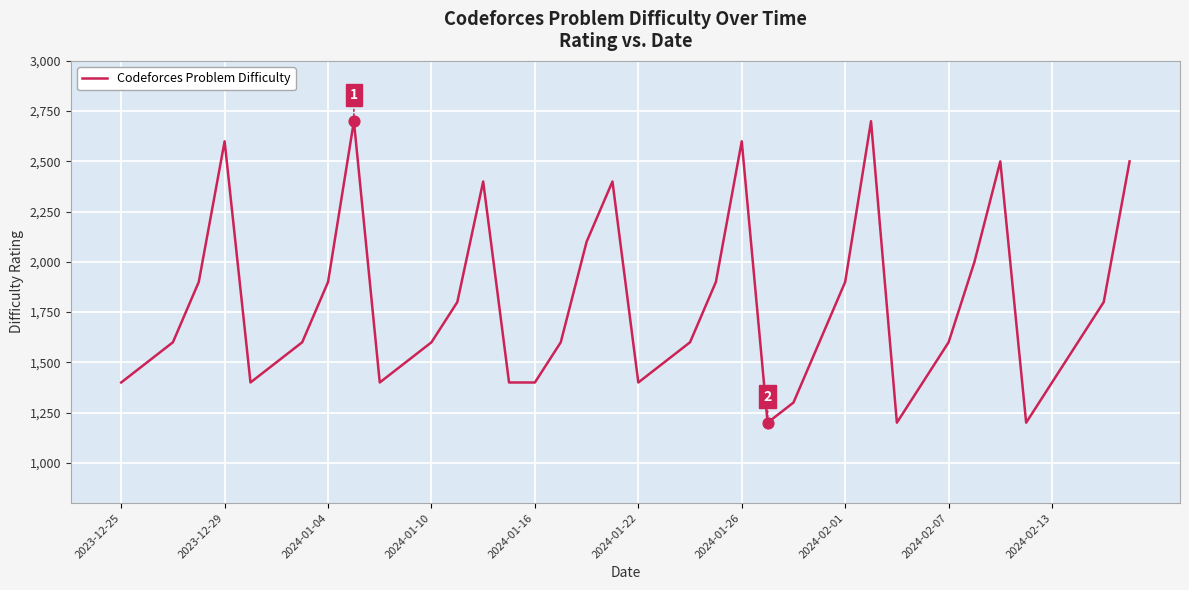

What is the difference between the maximum and minimum values?

1500